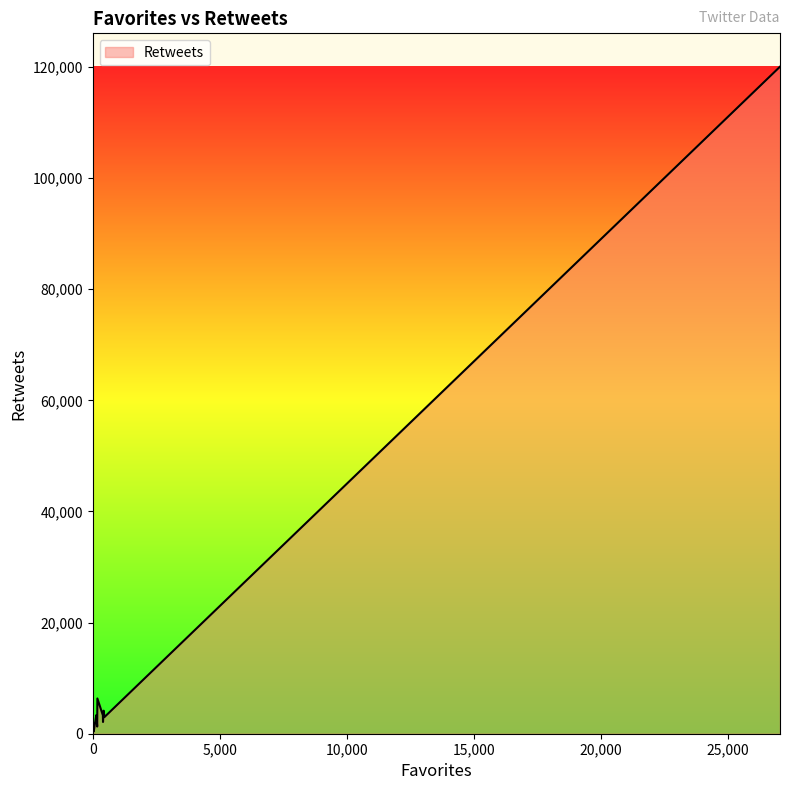

Is it true that the value at 18 is 1419?

False